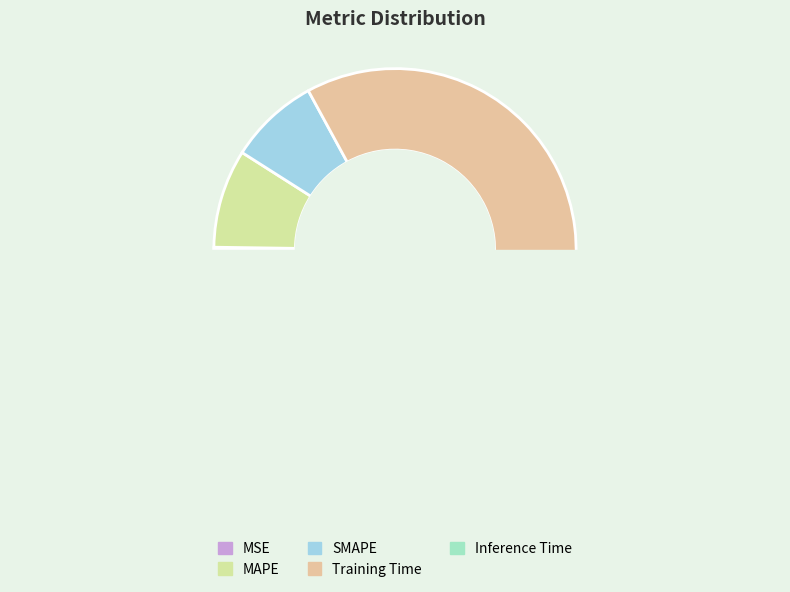

Is there any slice that represents more than half of the pie?

Yes